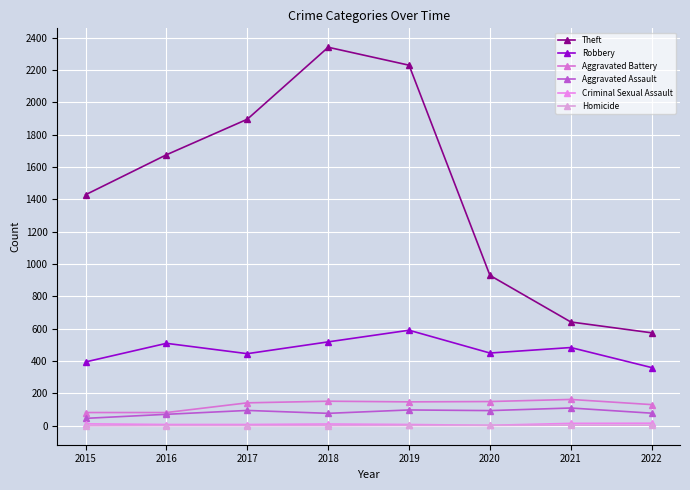

What value does the Theft series have at 2021, to the nearest 100?

600